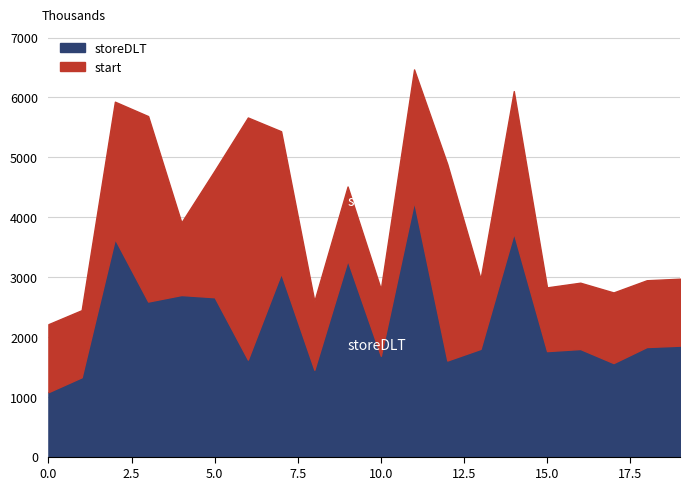

The start series shows 1734 at 15. True or false?

False